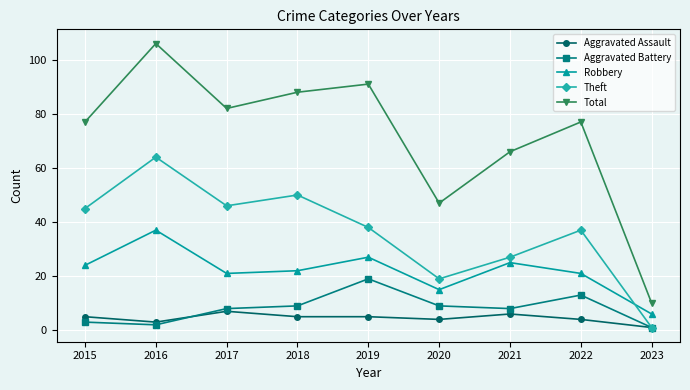

What is the approximate value of Theft at 2021?

27